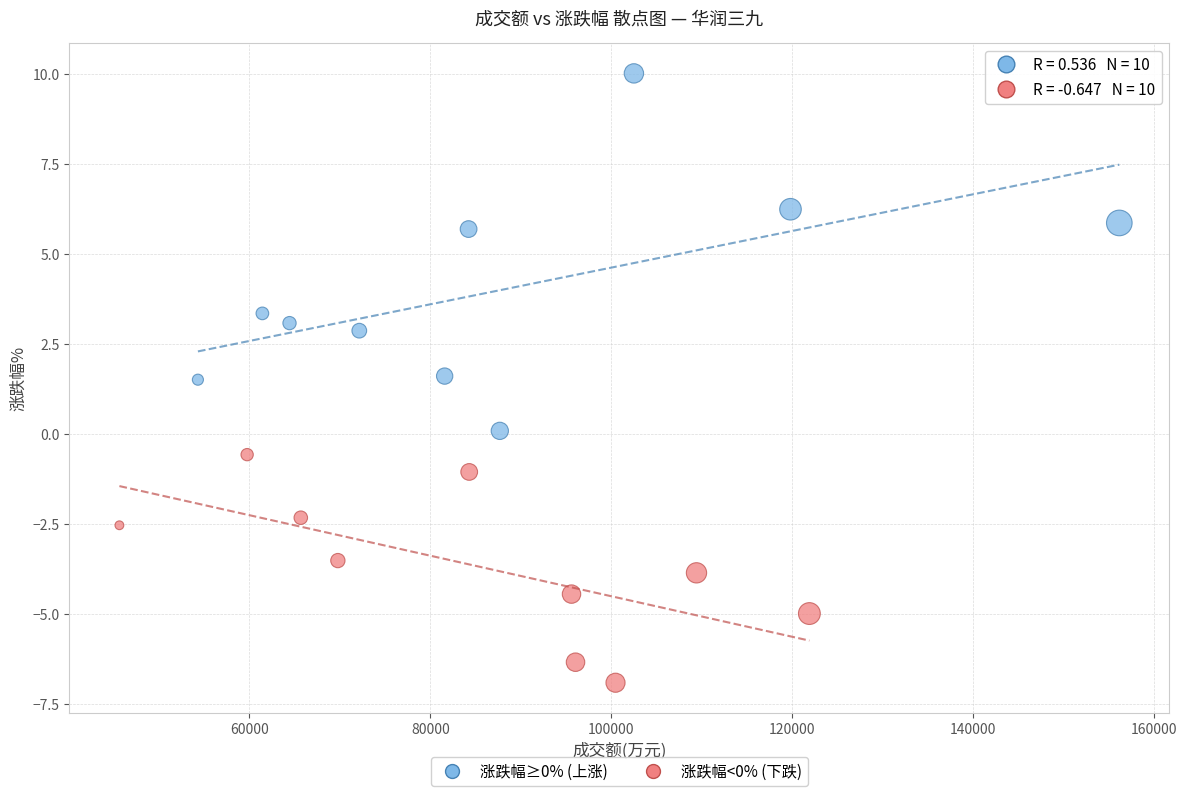

Which series reaches the minimum Y coordinate?

涨跌幅<0% (下跌)